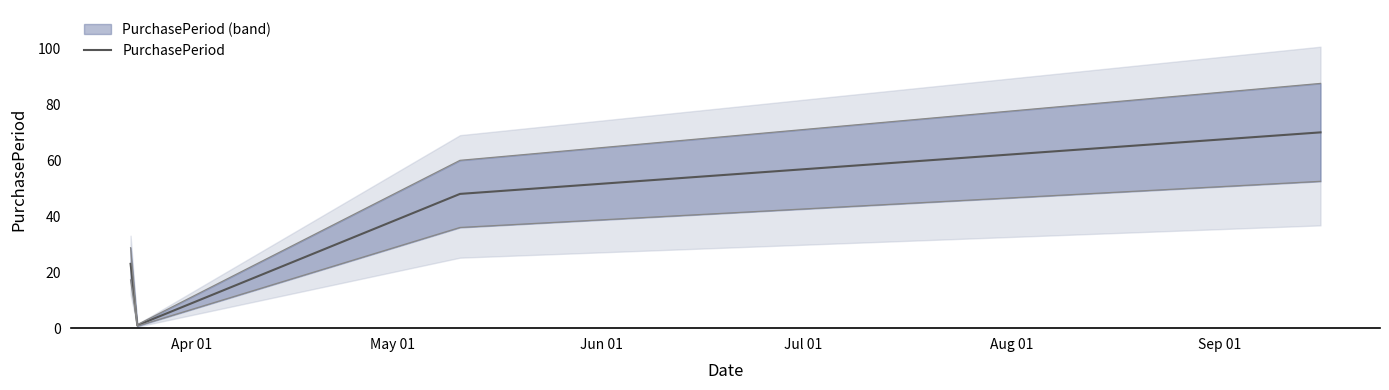

What is the maximum value for PurchasePeriod?

70